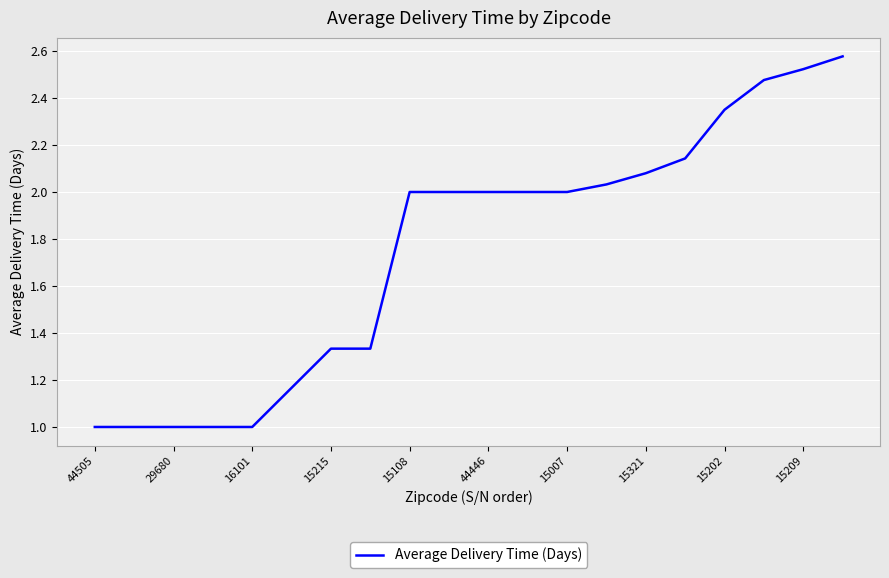

What is the difference between the maximum and minimum values?

1.6